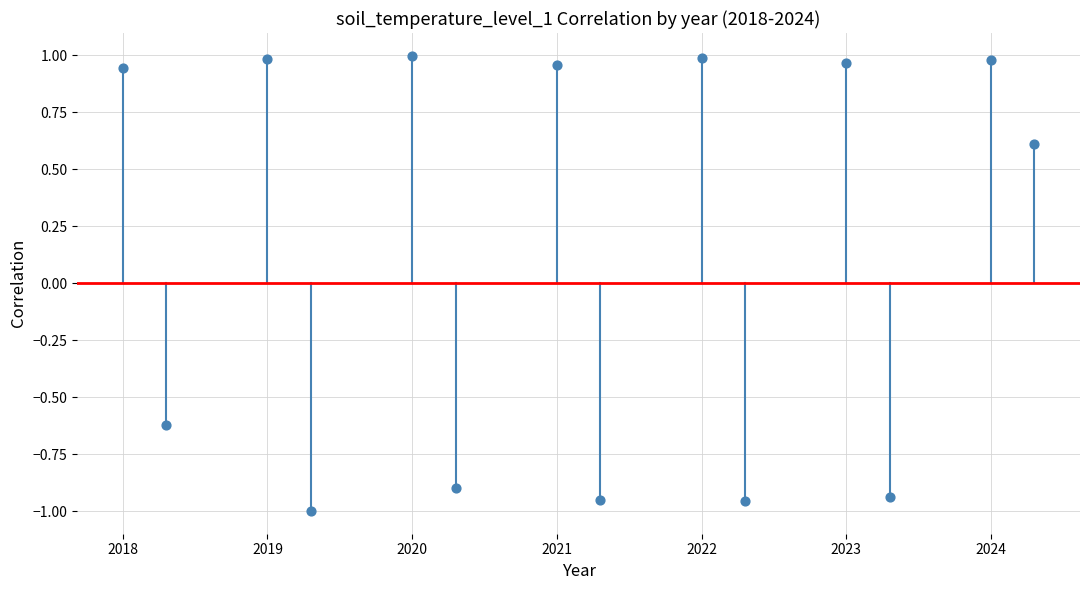

What is the range of X values (max minus min)?

6.3